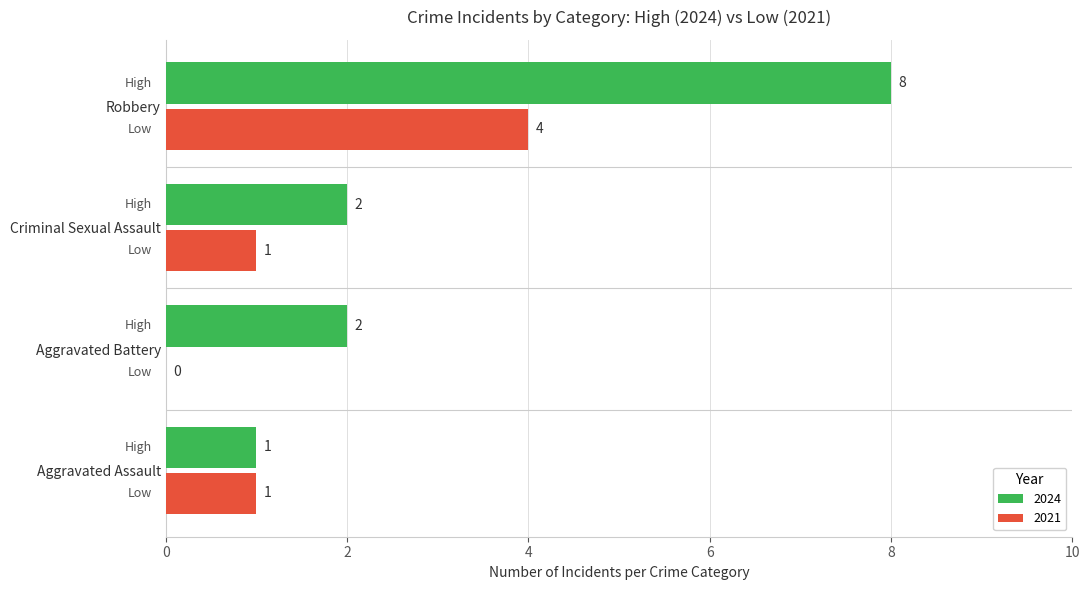

Which category has the highest value in the 2021 series?

Robbery